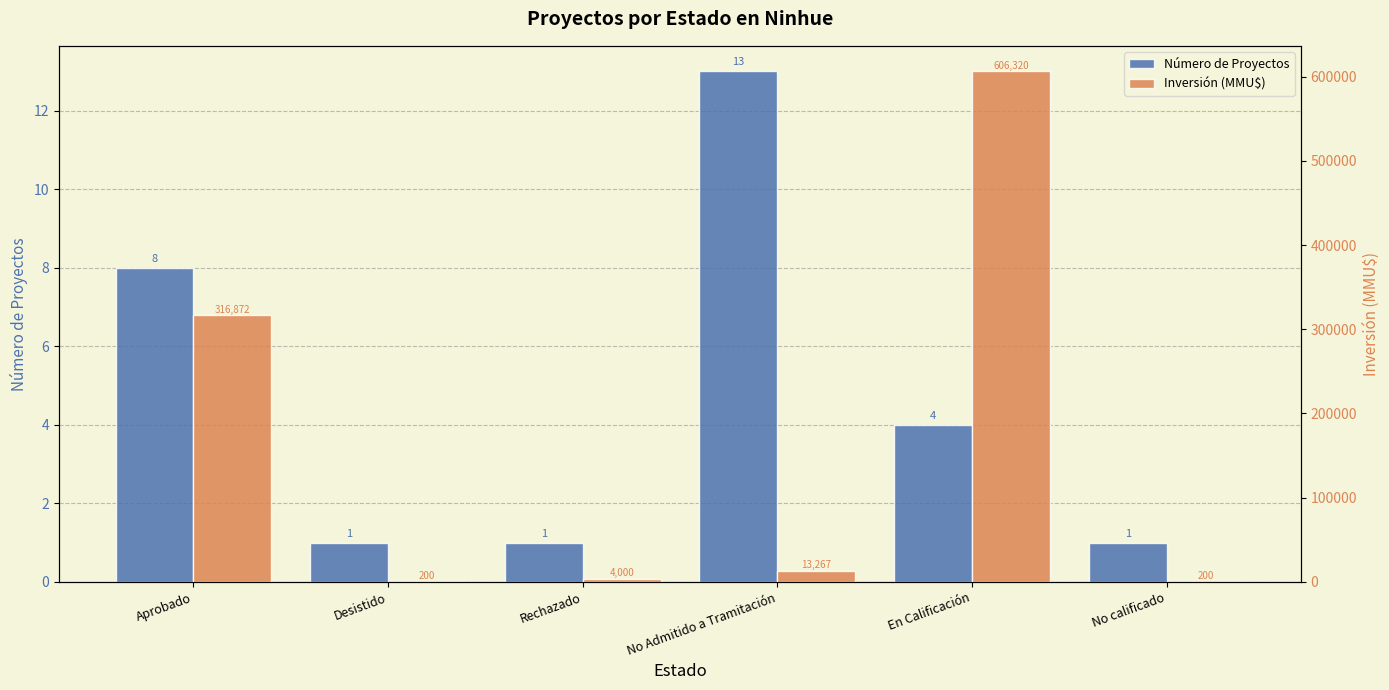

What is the maximum value for Inversión (MMU$)?

606320